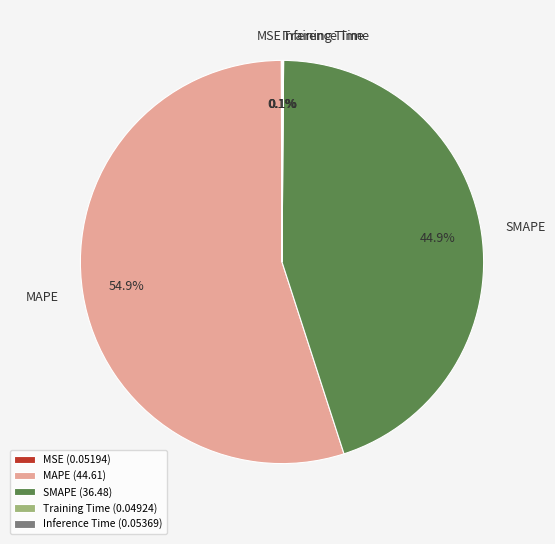

Is there any slice that represents more than half of the pie?

Yes